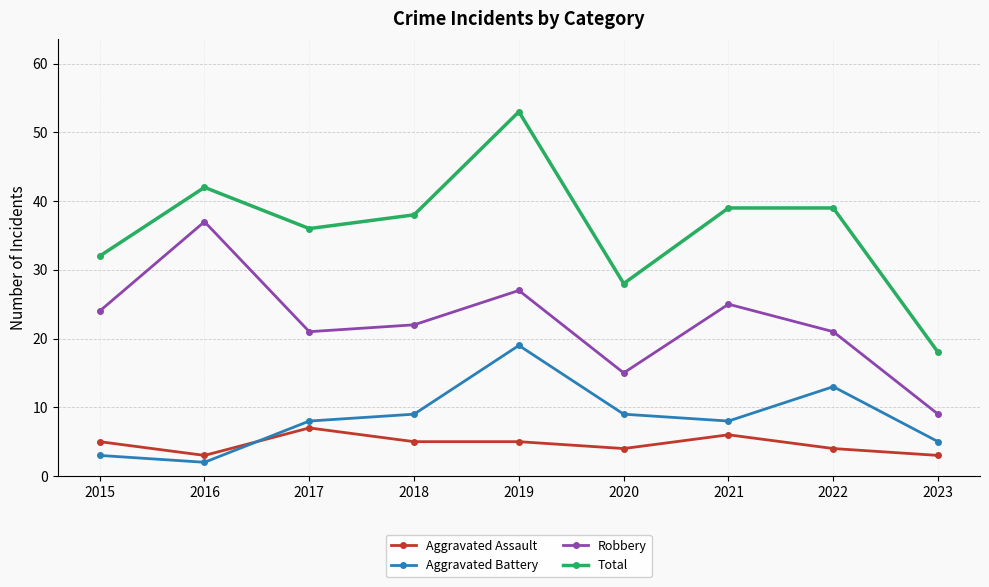

Is this an area chart (filled region under the line)?

No